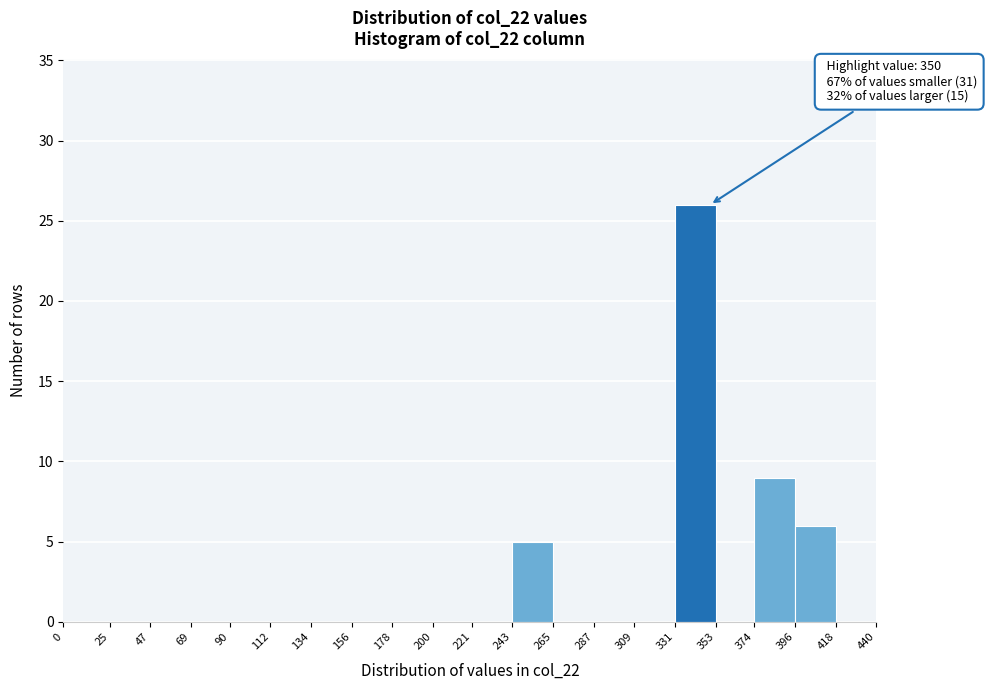

Which range on the x-axis has the tallest bar?

331 to 353